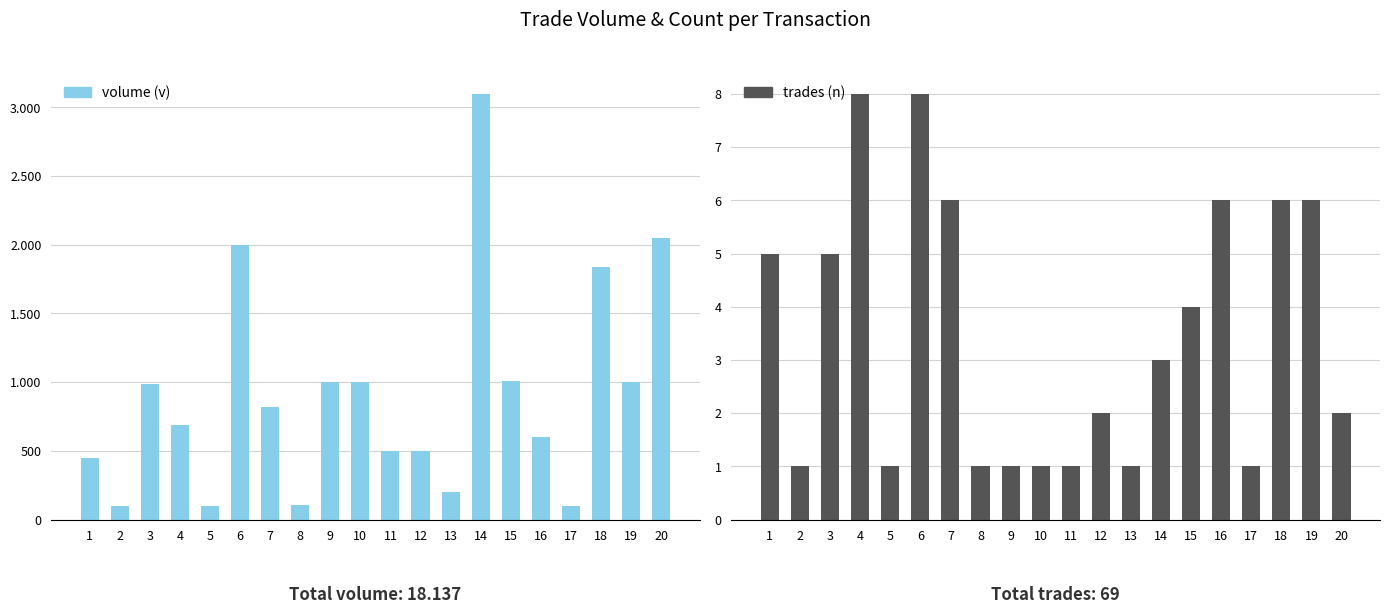

What is the sum of the volume (v) values at 4 and 2?

788